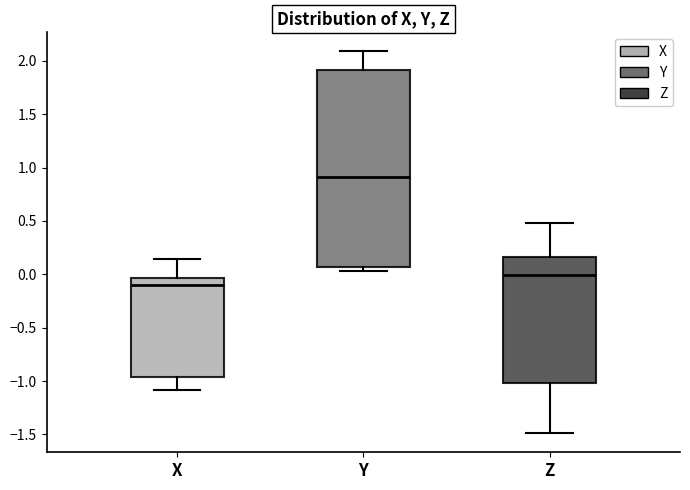

Comparing the boxes themselves (not the whiskers), which one is the tallest?

Y